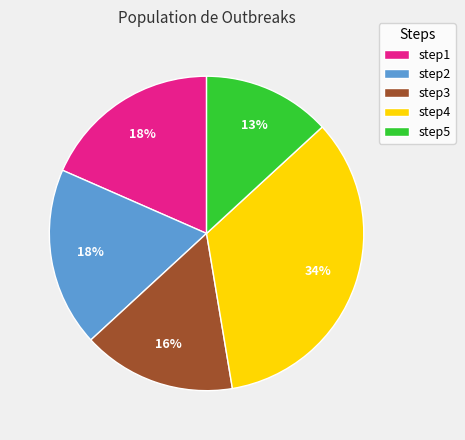

The step5 slice represents 24% of the pie. True or false?

False